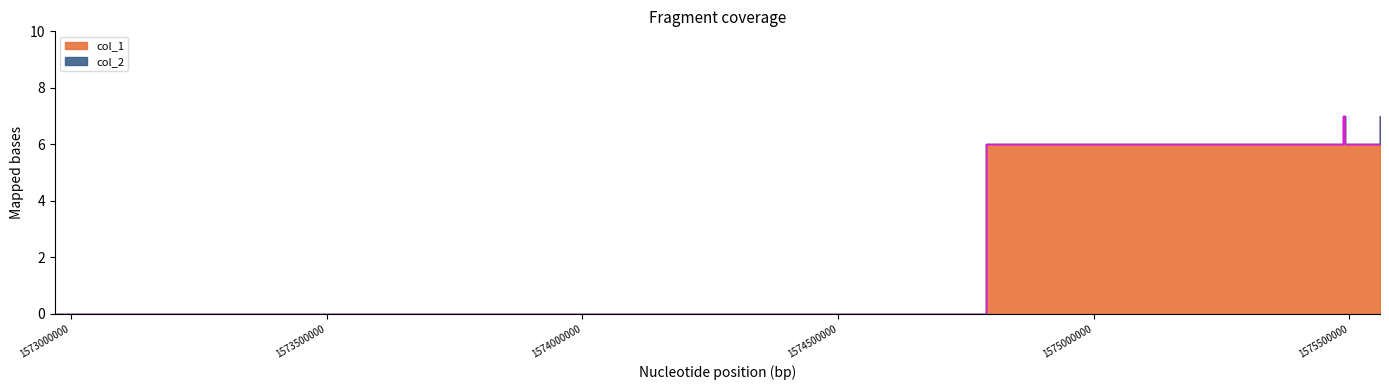

True or false: there are more than 1 points higher than both neighbors.

False